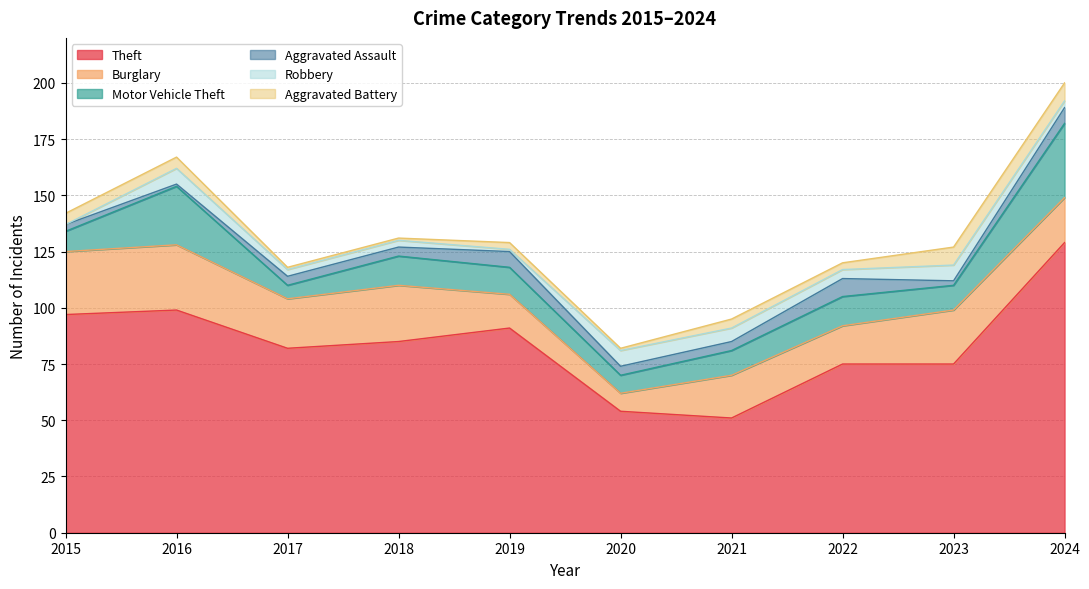

Which has a higher value, 2021 or 2019?

2019